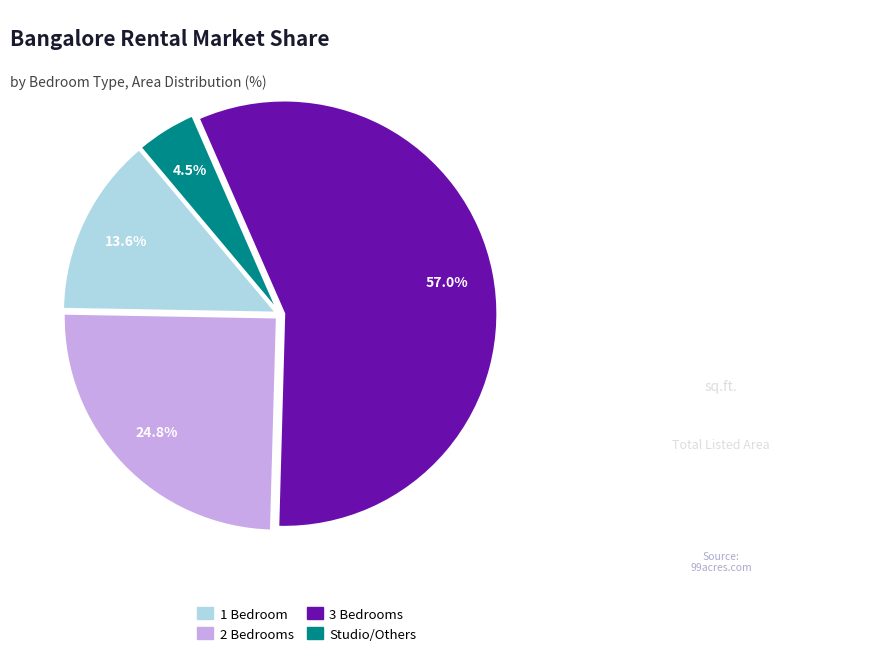

Rank the categories by value from lowest to highest.

Studio/Others, 1 Bedroom, 2 Bedrooms, 3 Bedrooms